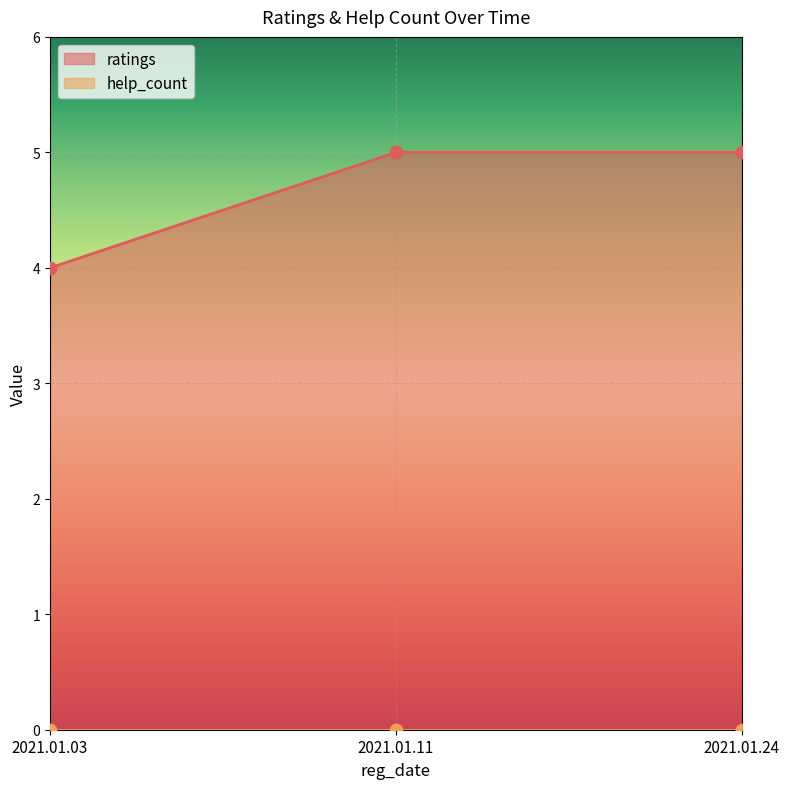

What is the ratio of the value at 2021.01.11 to the value at 2021.01.03?

1.2